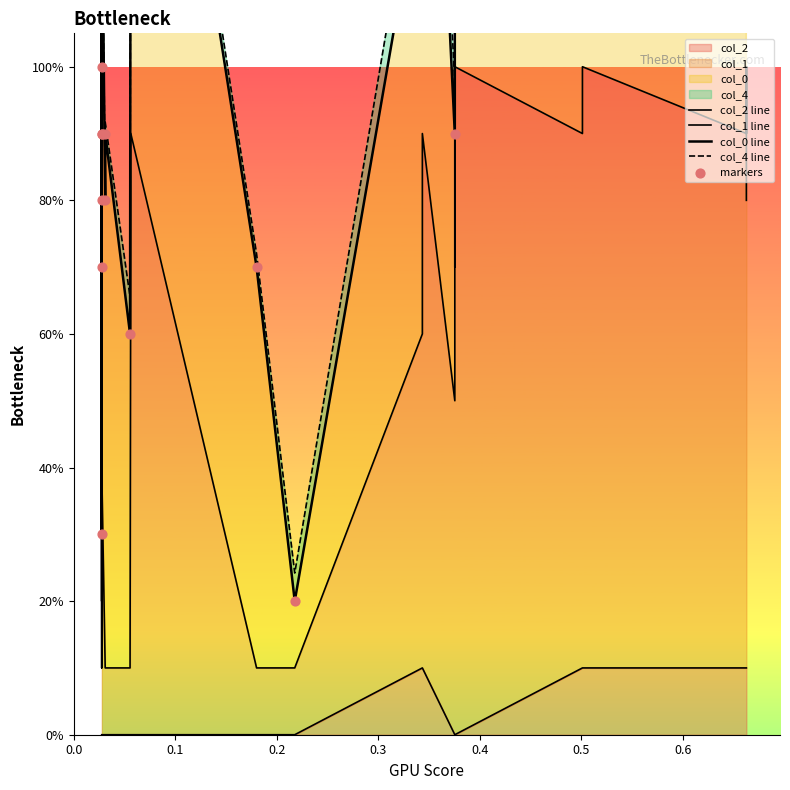

Which series has the widest spread of Y values?

col_0 line